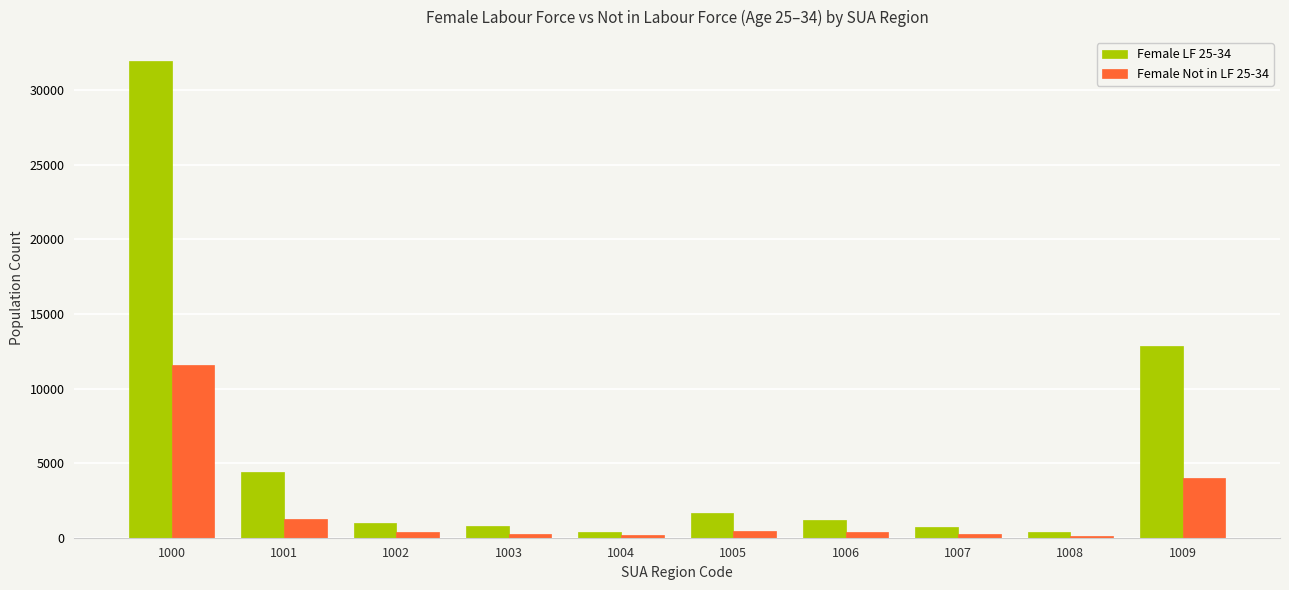

Rank the series at 1002 from highest to lowest value.

Female LF 25-34, Female Not in LF 25-34